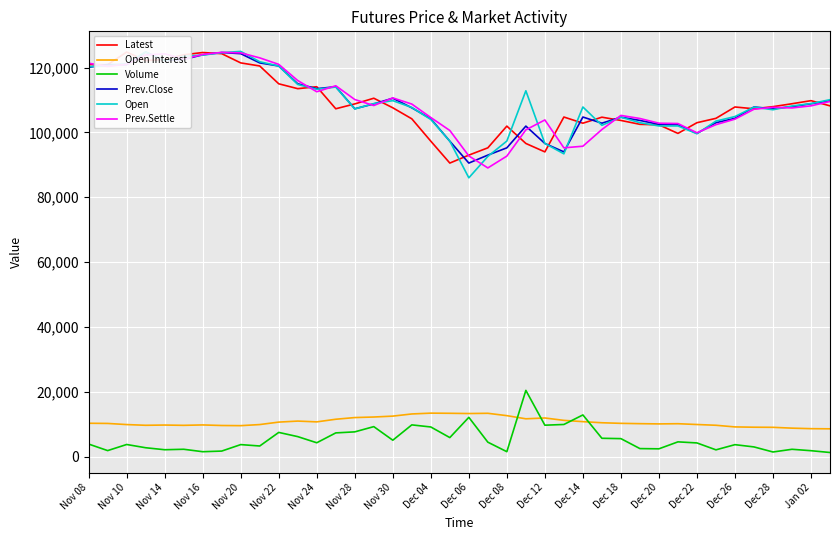

What is the highest value of the Open series?

125000